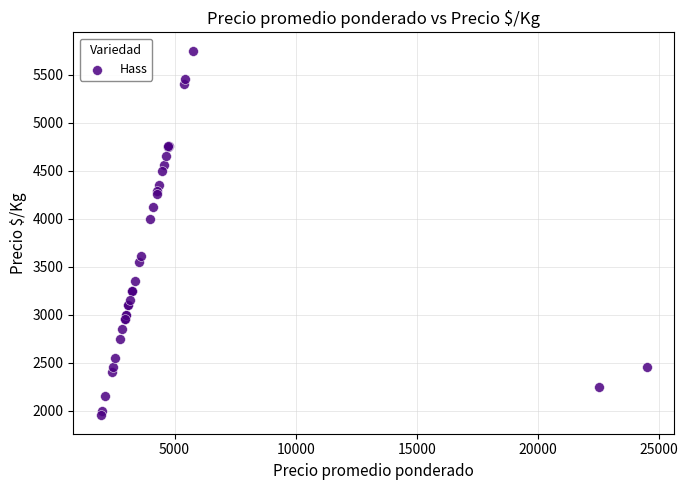

What Y value in the scatter plot is closest to 3850?

4000